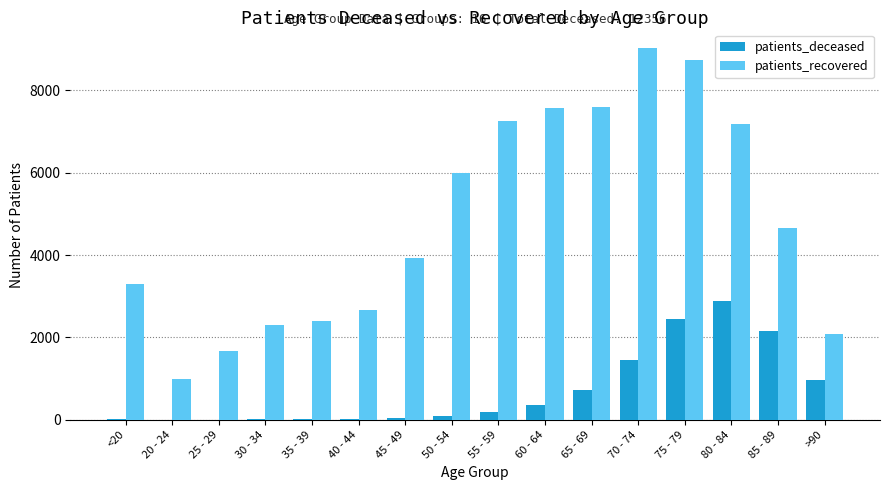

Is the value of patients_deceased at <20 greater than the value of patients_recovered at 55 - 59?

No